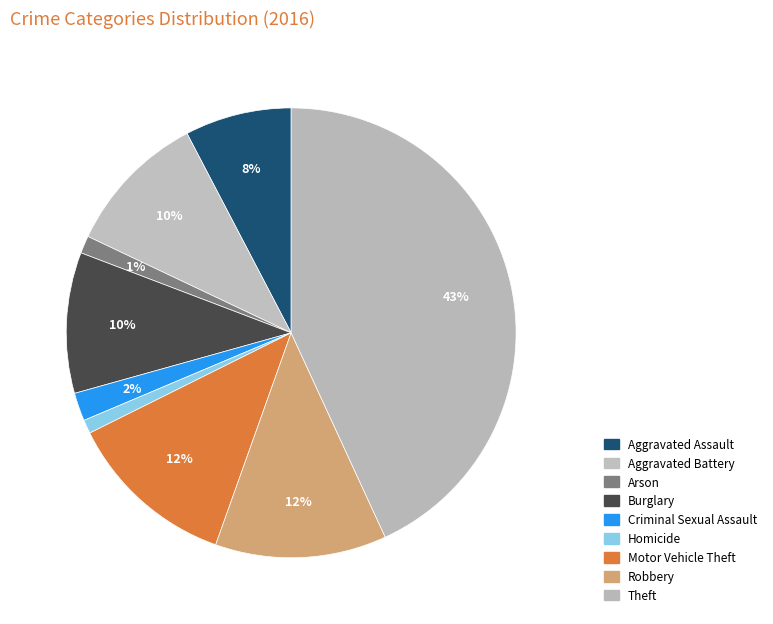

Between Robbery and Aggravated Battery, which is larger?

Robbery